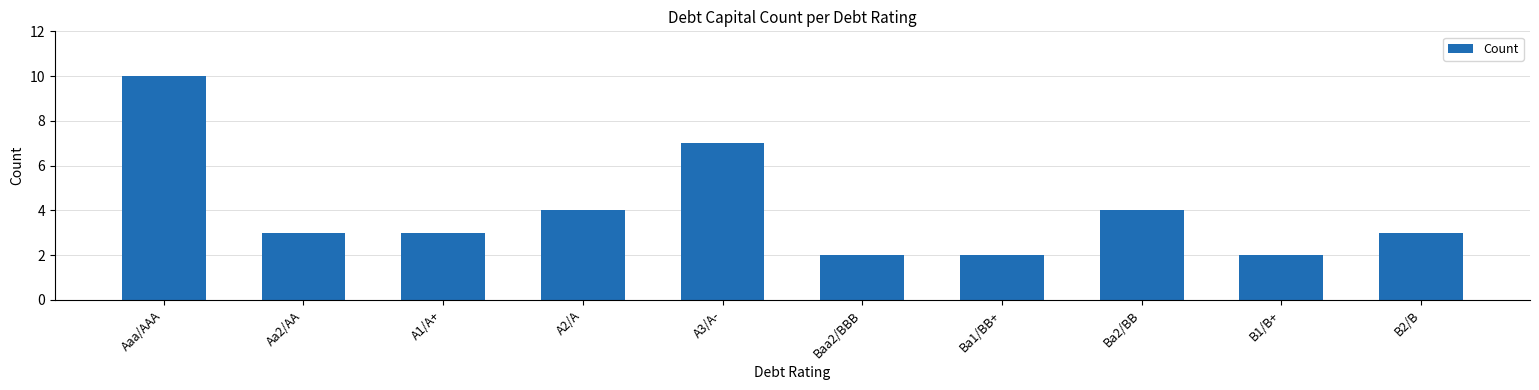

Is it true that the value at B2/B is 5?

False